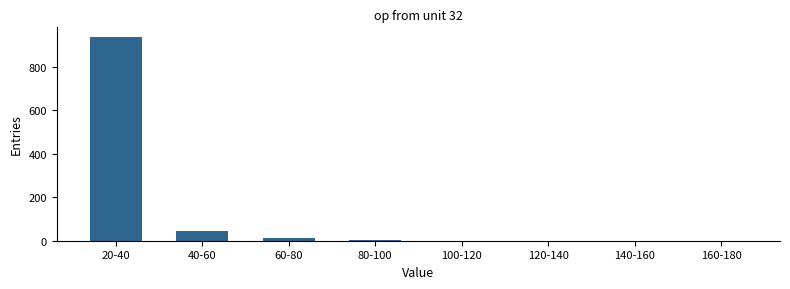

What is the sum of all values?

995